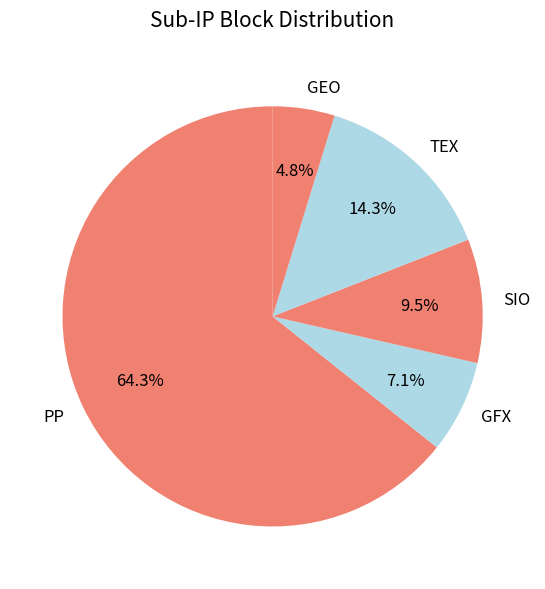

Combined, what portion of the pie is SIO and GEO?

14.3%